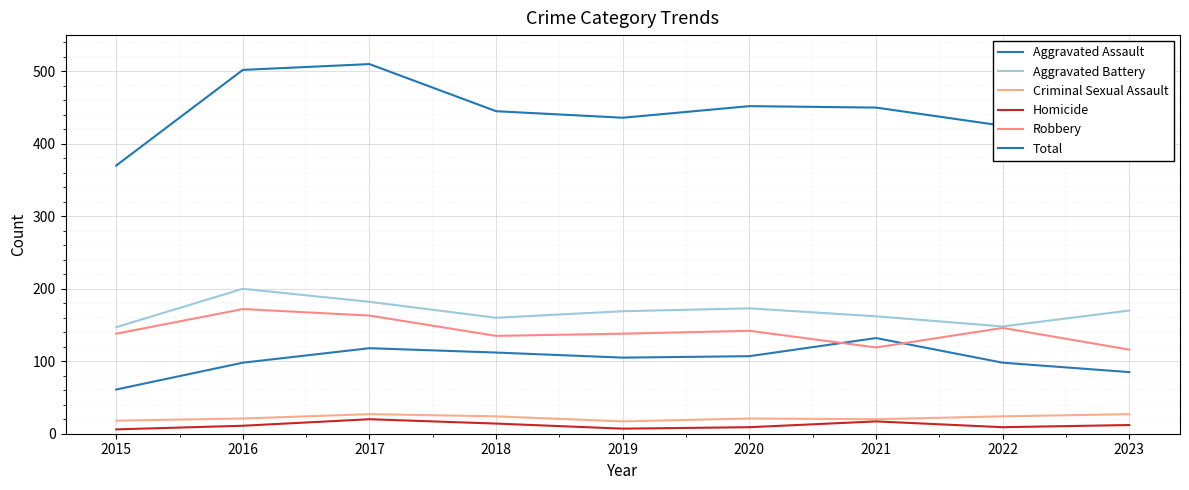

Is it true that Criminal Sexual Assault equals 29 at 2015?

False